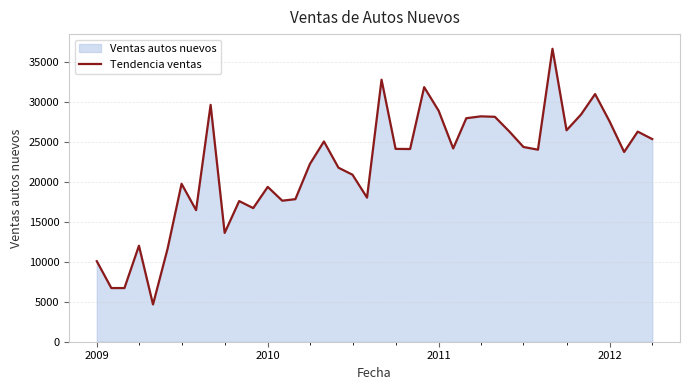

Does the chart have visible grid lines?

Yes